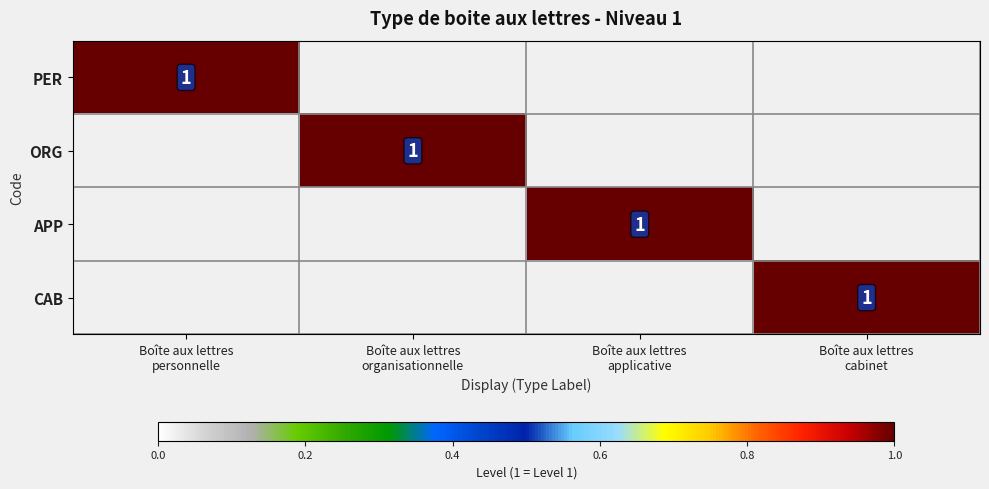

At how many categories does at least one series exceed 0?

4